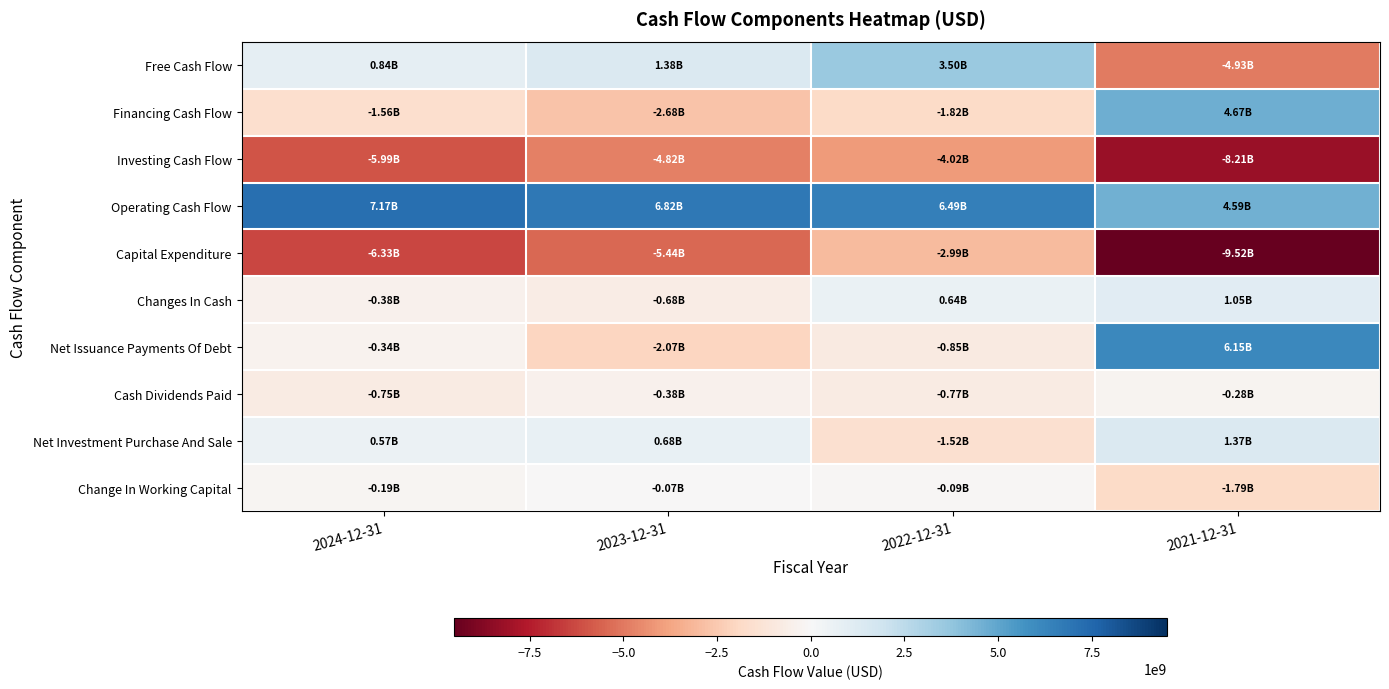

Which series has the largest range (max minus min)?

Free Cash Flow